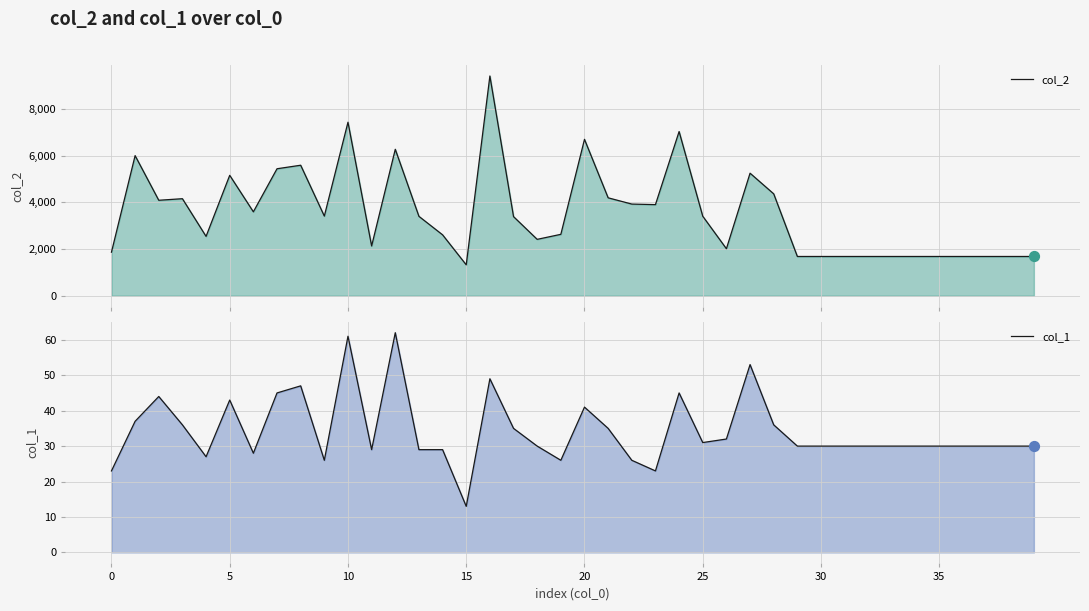

Which series reaches the maximum Y coordinate?

col_2